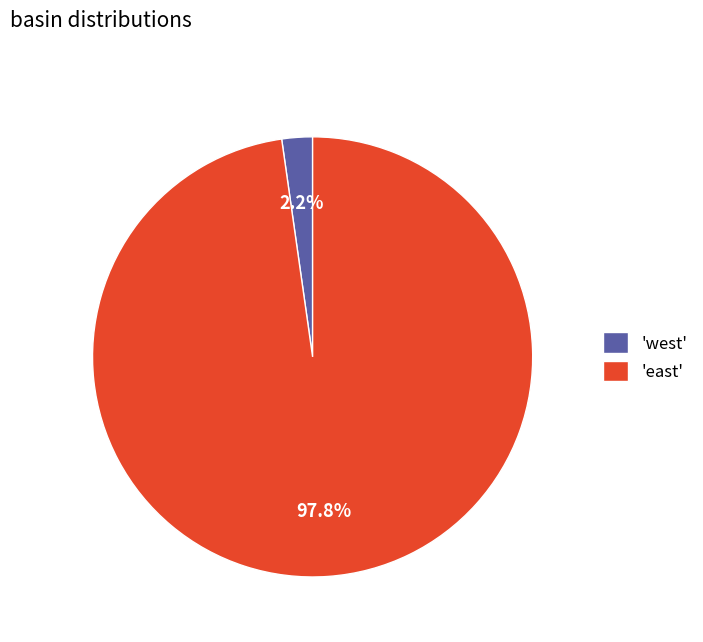

Between 'east' and 'west', which is larger?

'east'